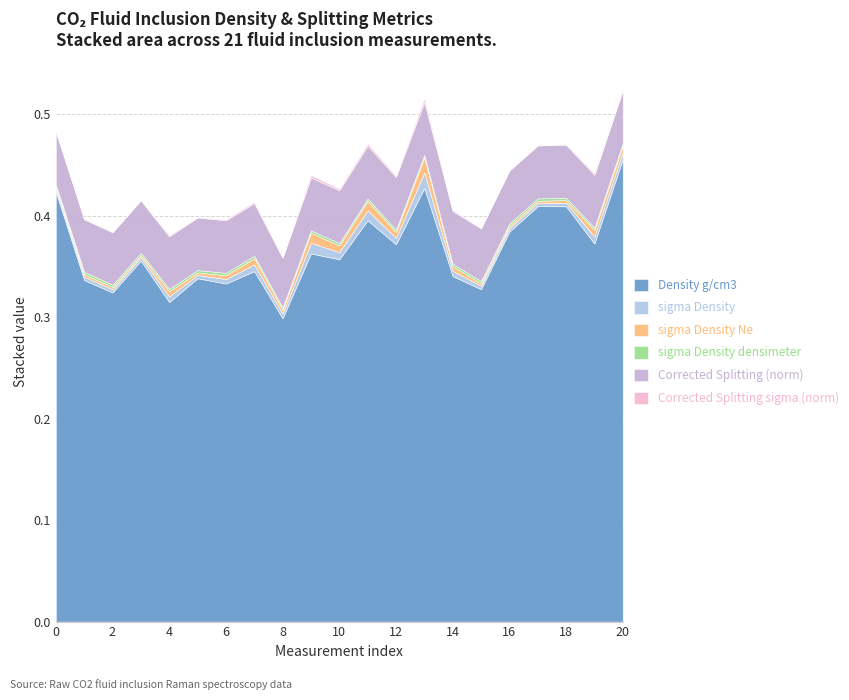

Reading left to right, what are all the values shown in this chart?

Density g/cm3: 0=0.4	1=0.3	2=0.3	3=0.4	4=0.3	5=0.3	6=0.3	7=0.3	8=0.3	9=0.4	10=0.4	11=0.4	12=0.4	13=0.4	14=0.3	15=0.3	16=0.4	17=0.4	18=0.4	19=0.4	20=0.5
sigma Density: 0=0.0	1=0.0	2=0.0	3=0.0	4=0.0	5=0.0	6=0.0	7=0.0	8=0.0	9=0.0	10=0.0	11=0.0	12=0.0	13=0.0	14=0.0	15=0.0	16=0.0	17=0.0	18=0.0	19=0.0	20=0.0
sigma Density Ne: 0=0.0	1=0.0	2=0.0	3=0.0	4=0.0	5=0.0	6=0.0	7=0.0	8=0.0	9=0.0	10=0.0	11=0.0	12=0.0	13=0.0	14=0.0	15=0.0	16=0.0	17=0.0	18=0.0	19=0.0	20=0.0
sigma Density densimeter: 0=0.0	1=0.0	2=0.0	3=0.0	4=0.0	5=0.0	6=0.0	7=0.0	8=0.0	9=0.0	10=0.0	11=0.0	12=0.0	13=0.0	14=0.0	15=0.0	16=0.0	17=0.0	18=0.0	19=0.0	20=0.0
Corrected Splitting (norm): 0=0.1	1=0.1	2=0.1	3=0.1	4=0.1	5=0.1	6=0.1	7=0.1	8=0.0	9=0.1	10=0.1	11=0.1	12=0.1	13=0.1	14=0.1	15=0.1	16=0.1	17=0.1	18=0.1	19=0.1	20=0.1
Corrected Splitting sigma (norm): 0=0.0	1=0.0	2=0.0	3=0.0	4=0.0	5=0.0	6=0.0	7=0.0	8=0.0	9=0.0	10=0.0	11=0.0	12=0.0	13=0.0	14=0.0	15=0.0	16=0.0	17=0.0	18=0.0	19=0.0	20=0.0